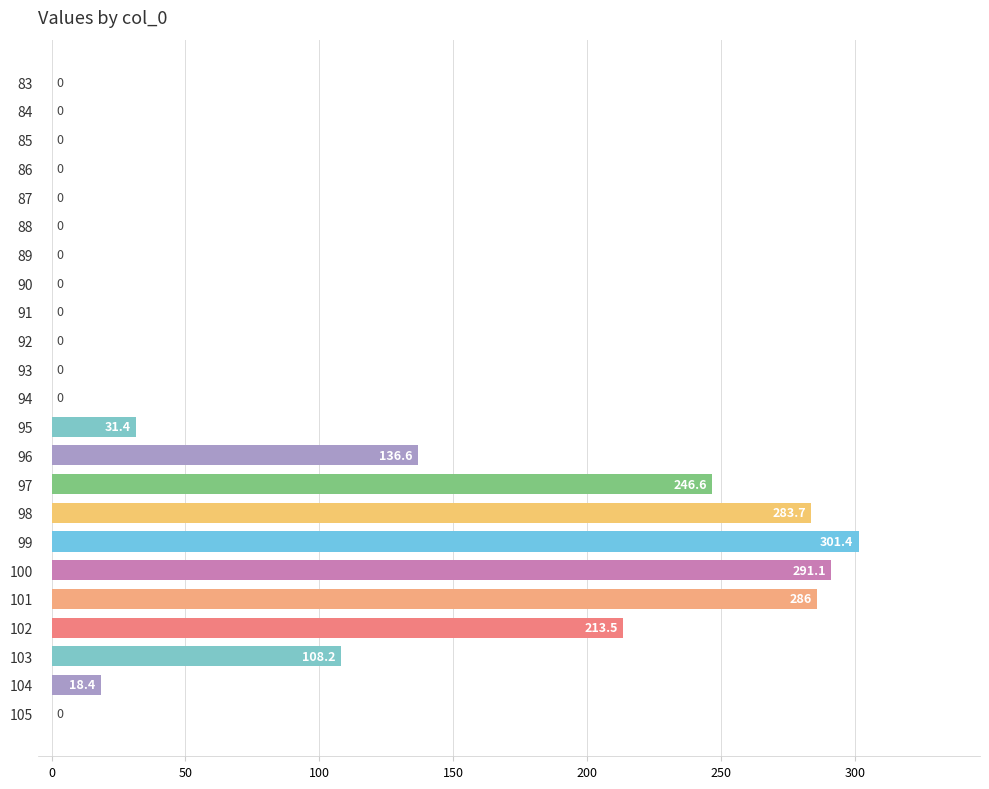

Which has a higher value, 102 or 92?

102